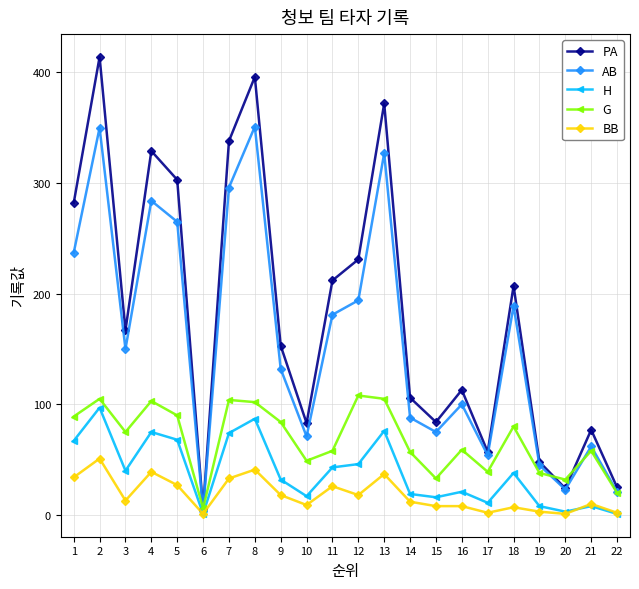

Which series has the largest range (max minus min)?

PA